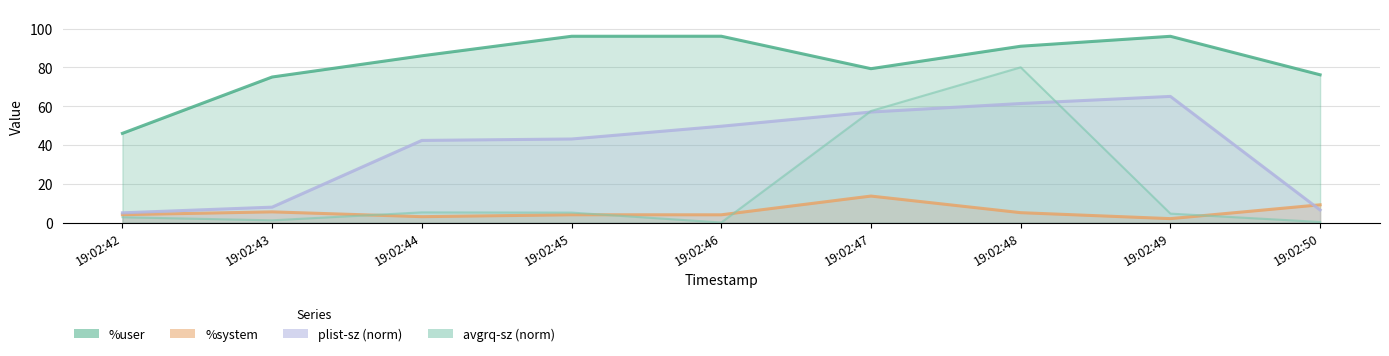

Which category has the highest value across all series?

19:02:46